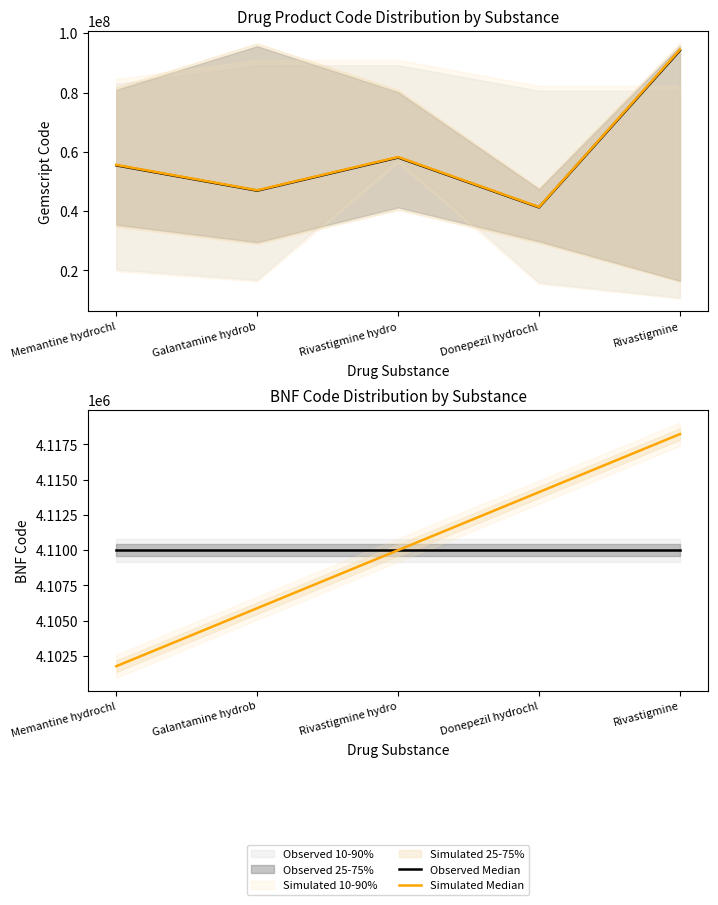

Where does the Simulated Median series first go above 4110000?

Donepezil hydrochl